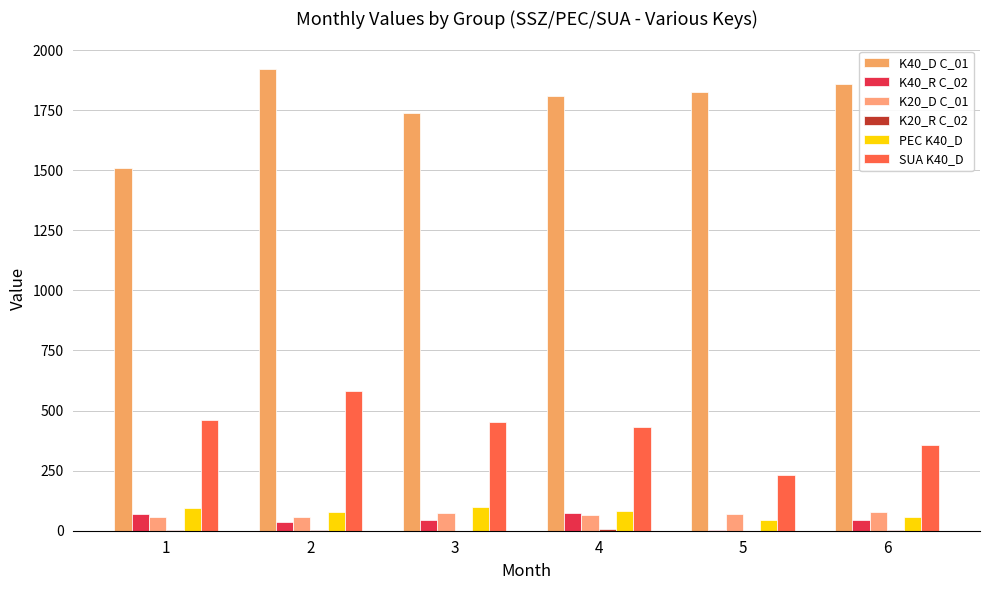

The SUA K40_D series shows 116 at 6. True or false?

False